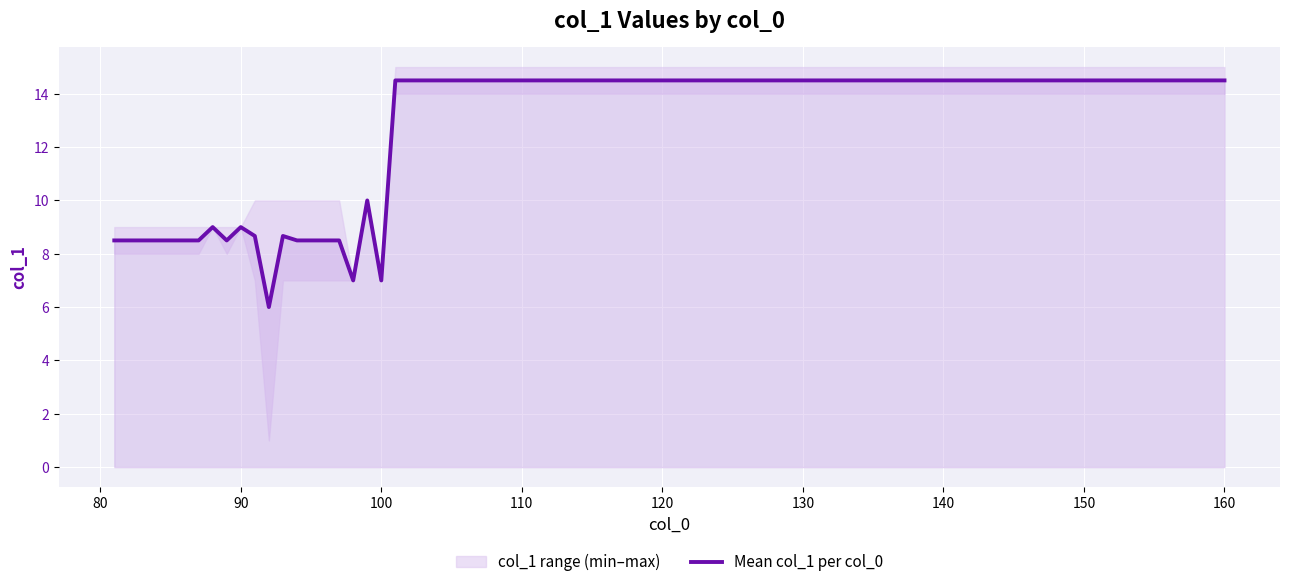

What is the maximum value for Mean col_1 per col_0?

14.5